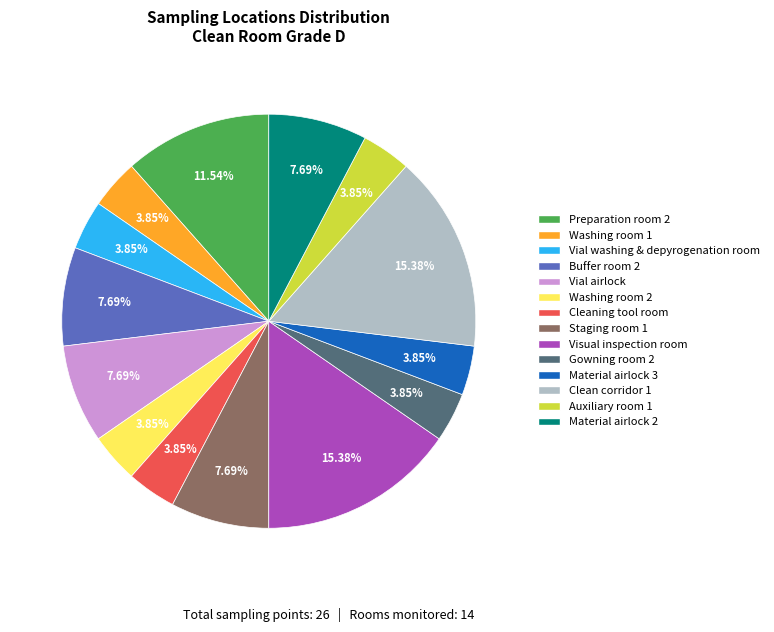

Approximately how many times larger is the value at Vial airlock compared to Washing room 1?

2.0